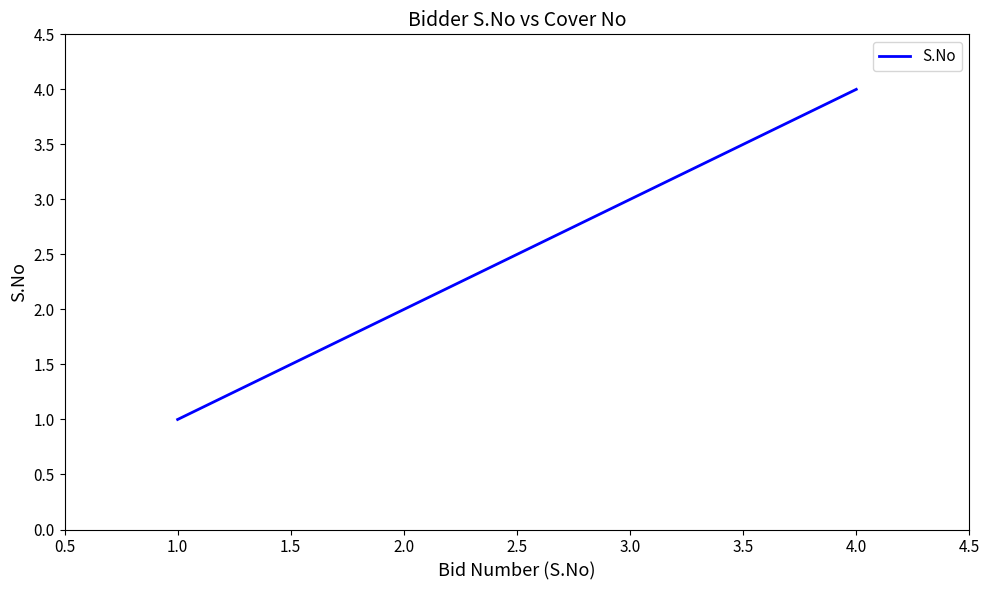

What is the change in value from 1.0 to 2.0?

+1